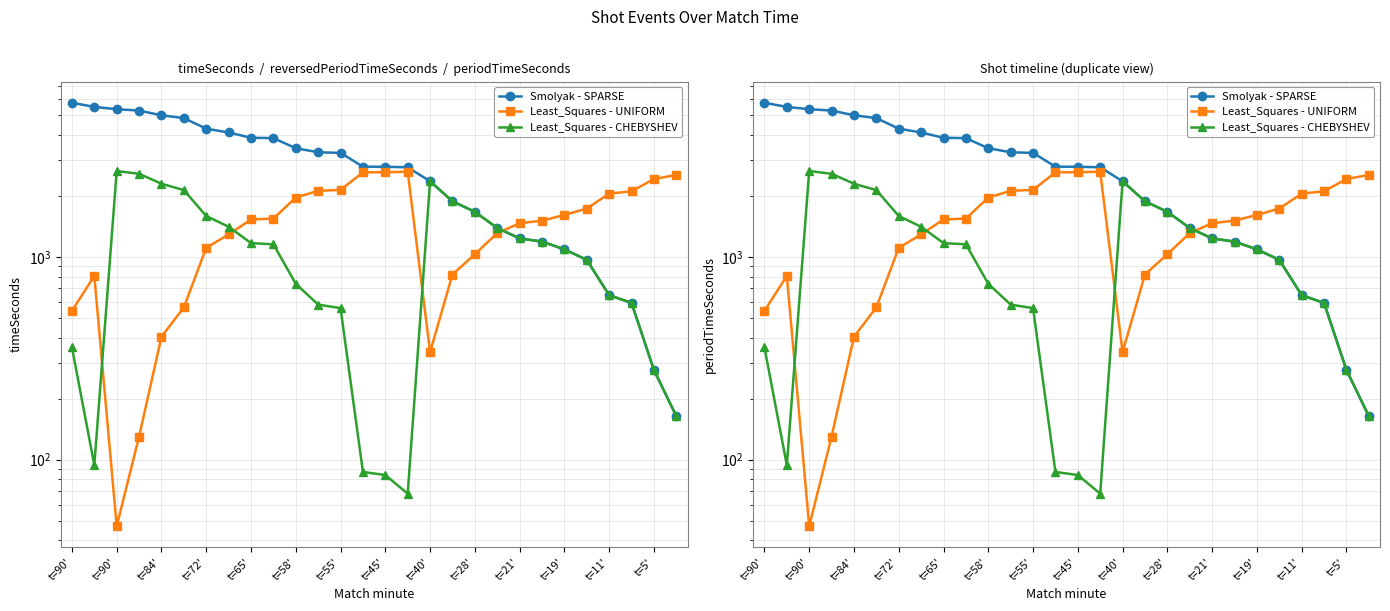

Does the chart have visible grid lines?

Yes